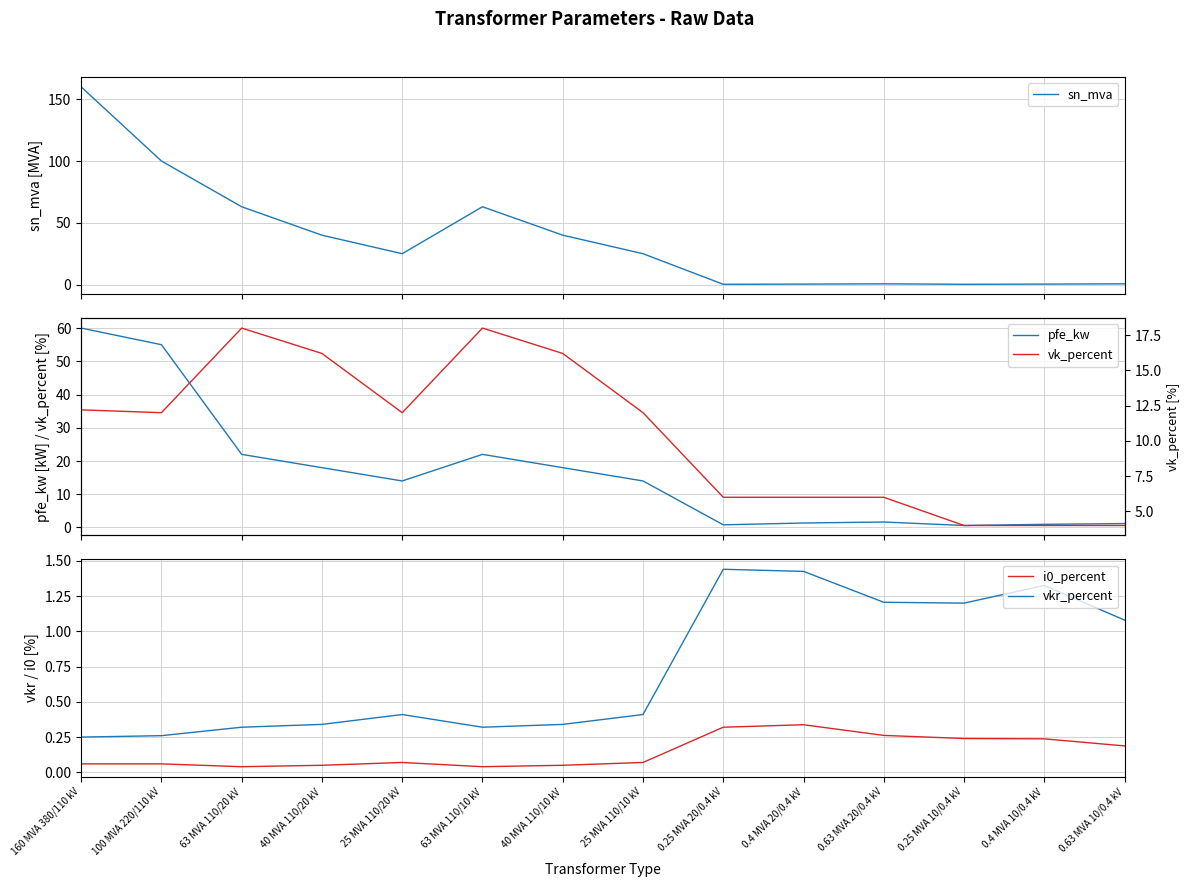

The sn_mva series shows 40.0 at 40 MVA 110/10 kV. True or false?

True